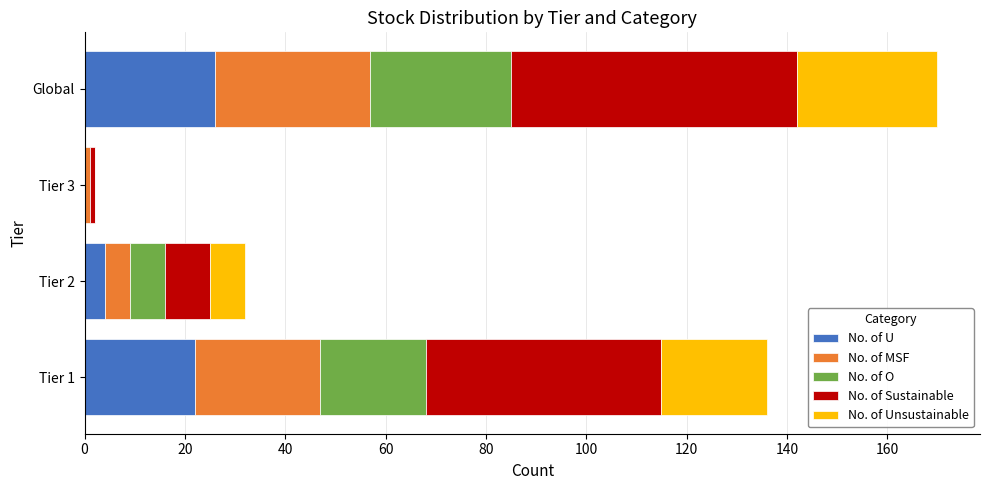

At which category is the sum across all series the highest?

Global